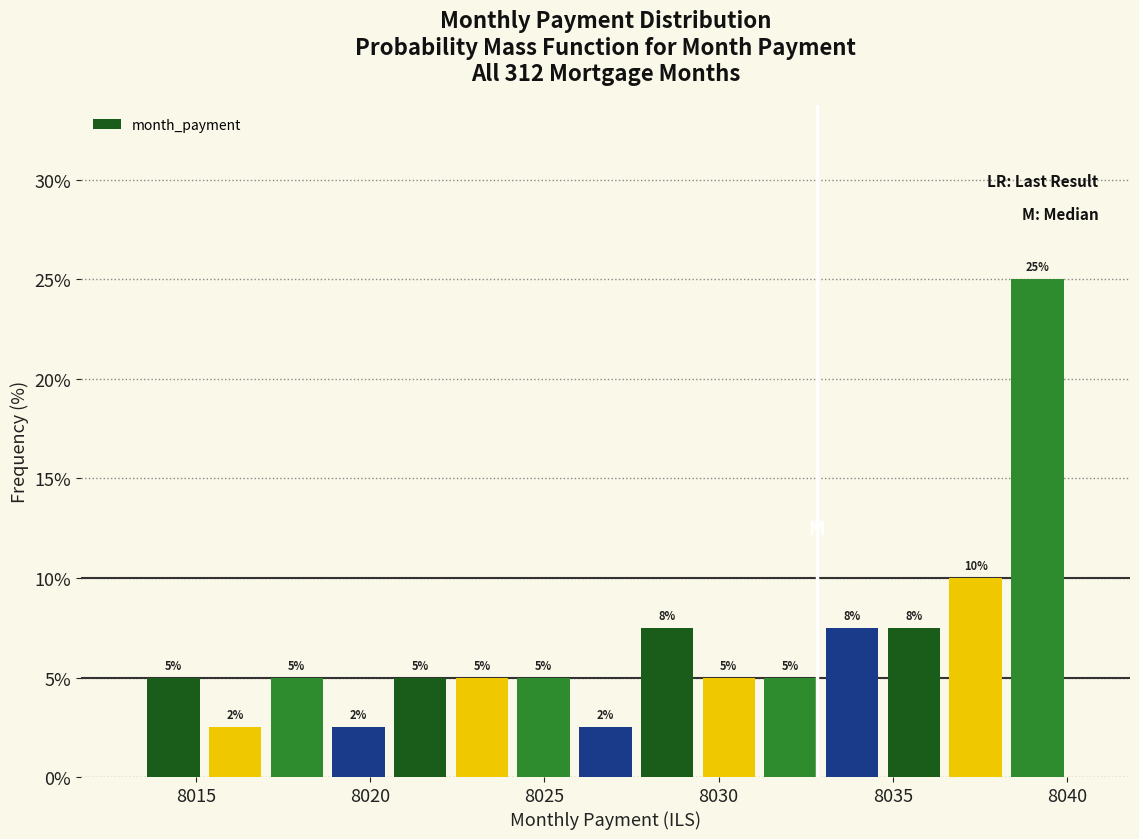

Around what value on the x-axis is the tallest bar? Give the approximate position of its centre, as read against the axis.

8039.0